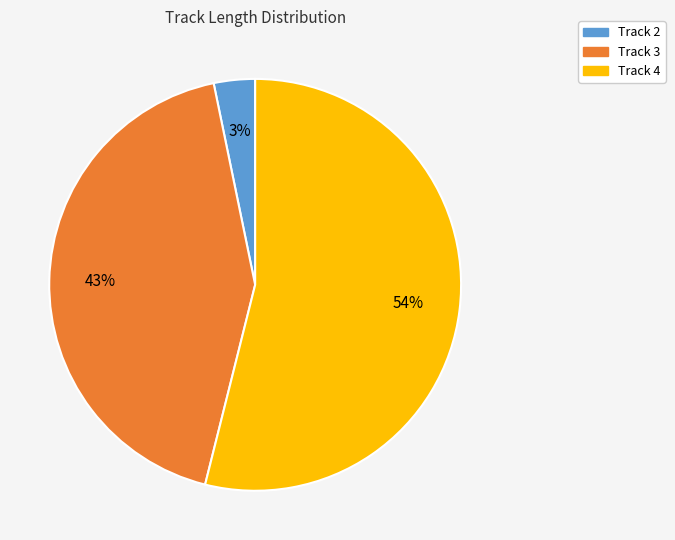

To the nearest percent, what percentage of the pie is Track 3?

43%